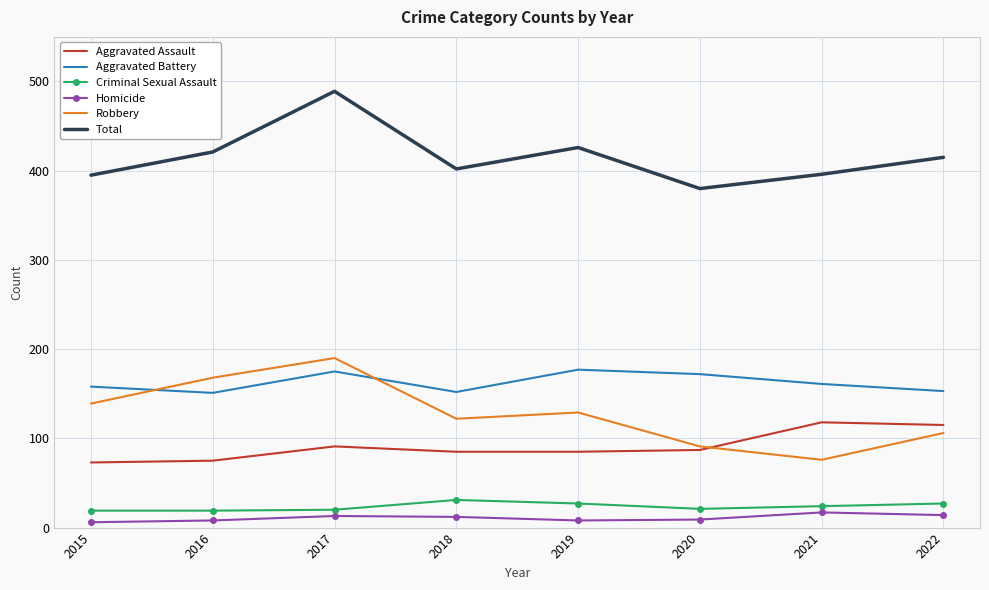

What is the spread (max minus min) of values at 2016?

413